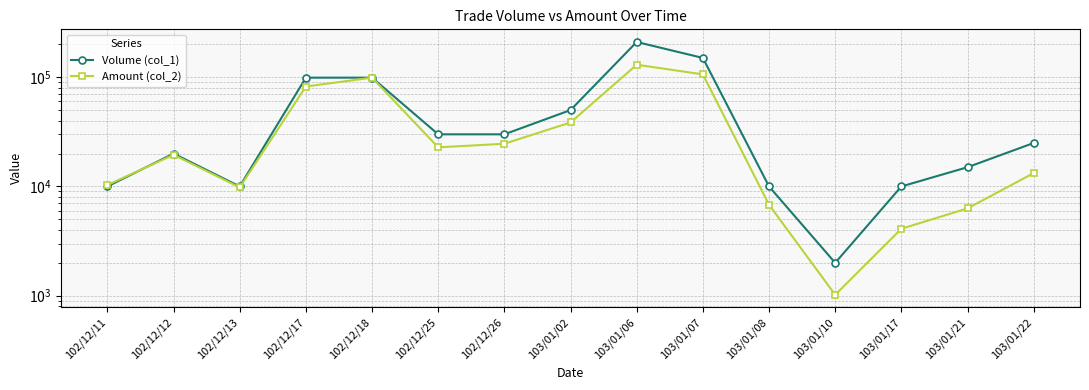

What is the difference between the second highest and second lowest values in the Amount (col_2) series?

102000